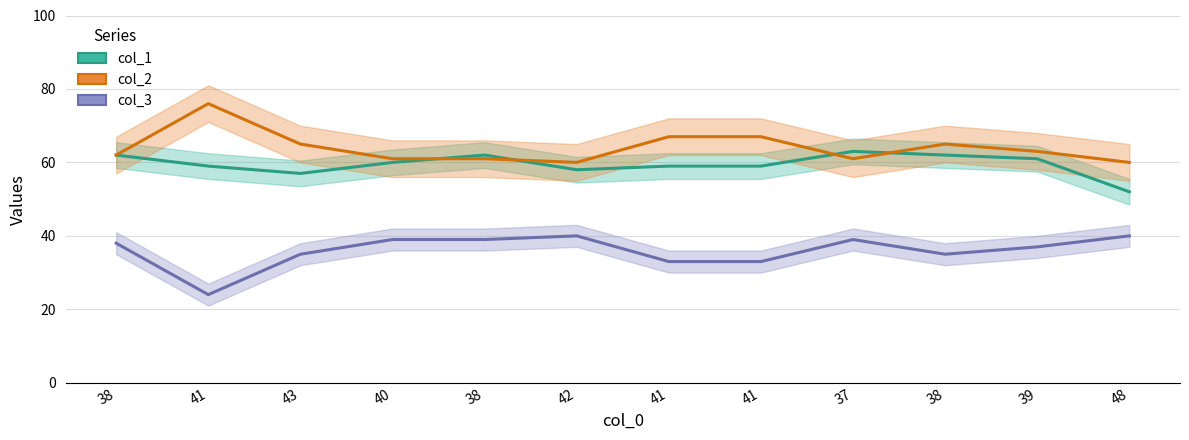

At which category is the sum across all series the highest?

37